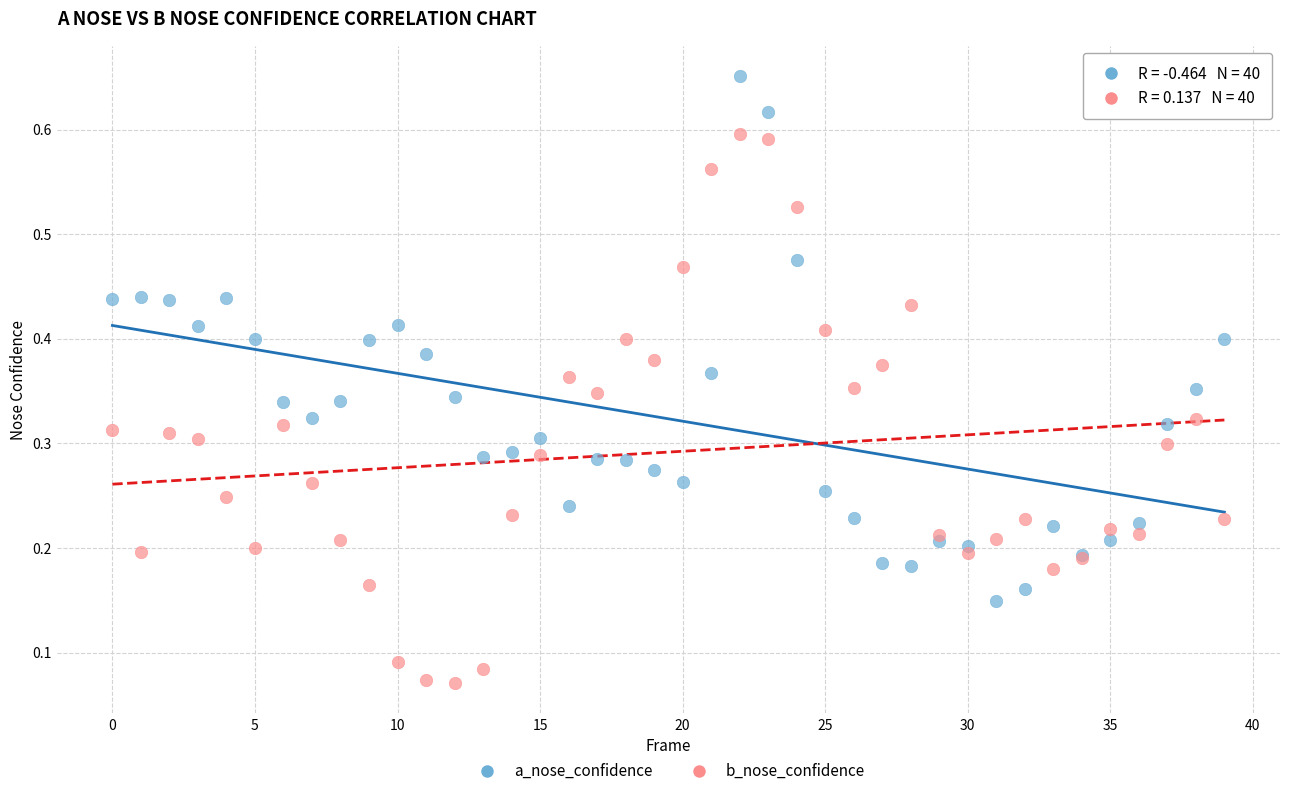

What are all the series names shown in the legend?

a_nose_confidence, b_nose_confidence